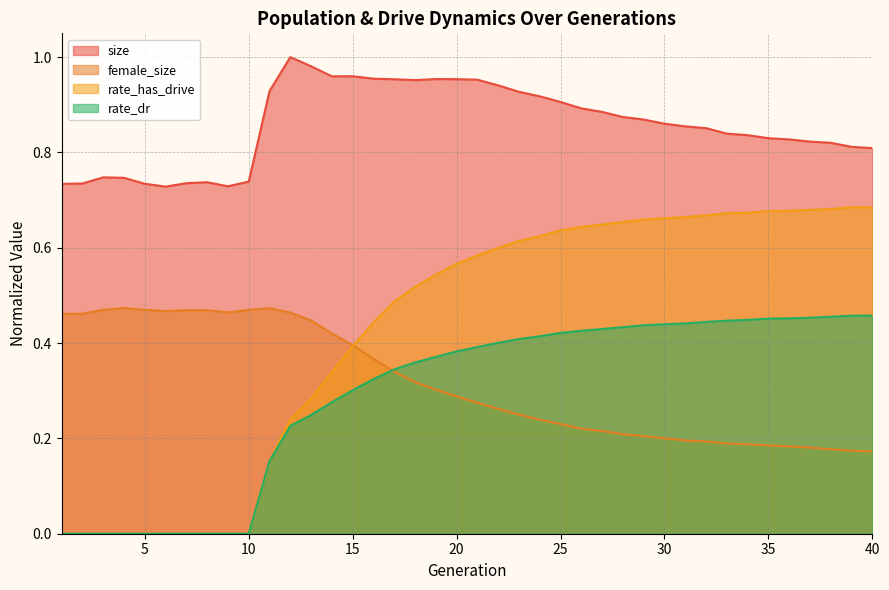

What is the total value across all series at 8?

1.2